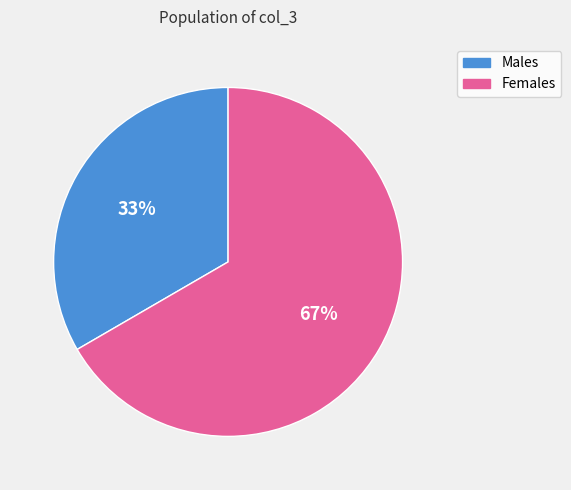

To the nearest percent, what is the average slice percentage?

50%